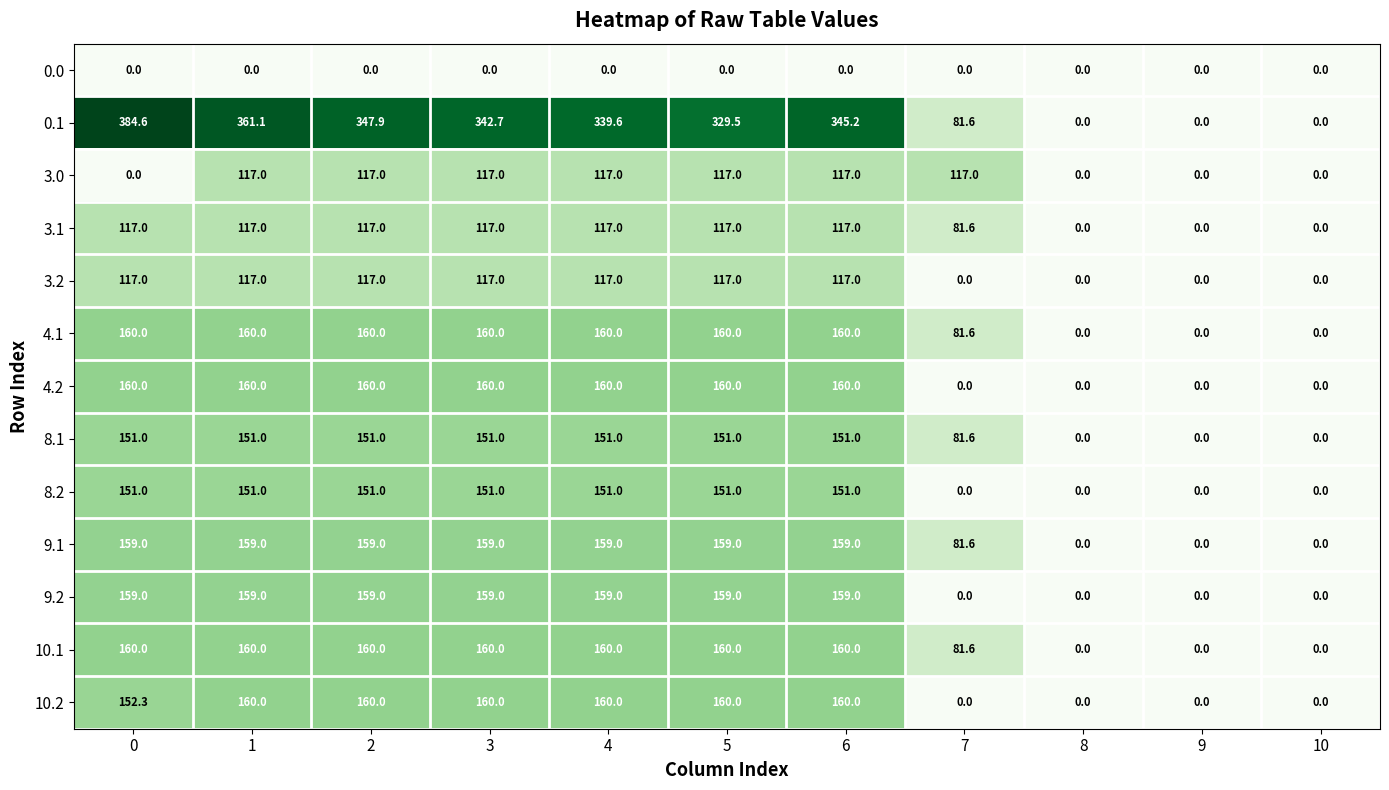

How many 3.2 values are between 0 and 117?

11